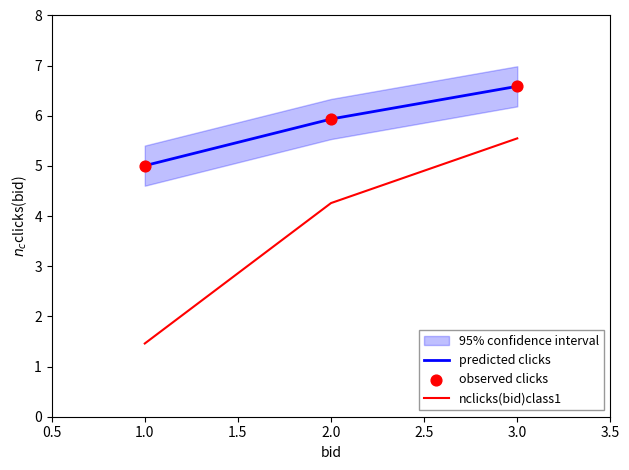

What is the total value across all series at 3?

12.1